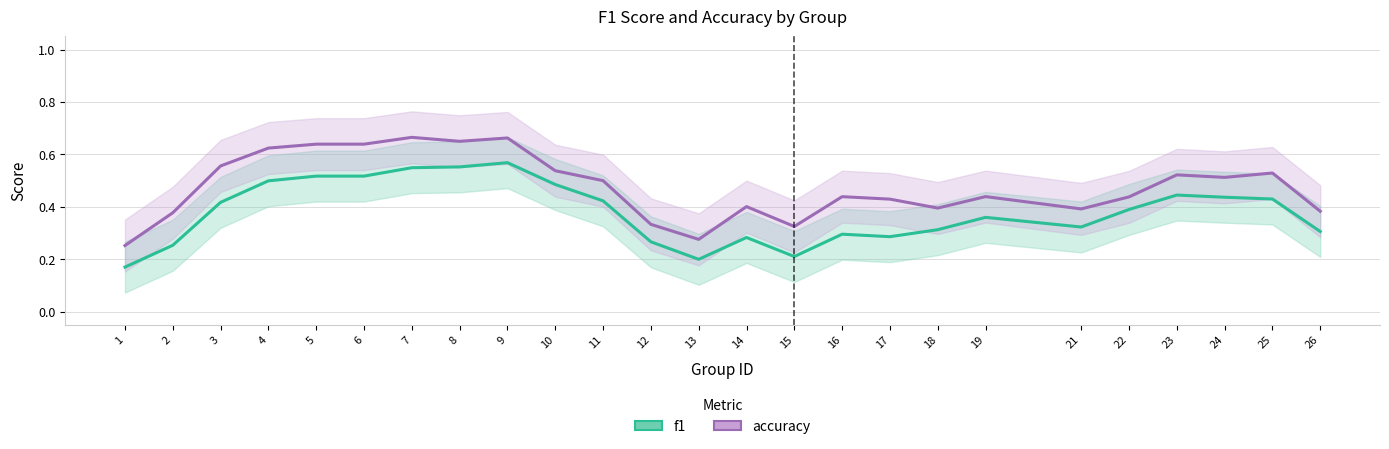

Rank the categories by accuracy value from highest to lowest.

7, 9, 8, 5, 6, 4, 3, 10, 25, 23, 24, 11, 19, 16, 22, 17, 14, 18, 21, 26, 2, 12, 15, 13, 1